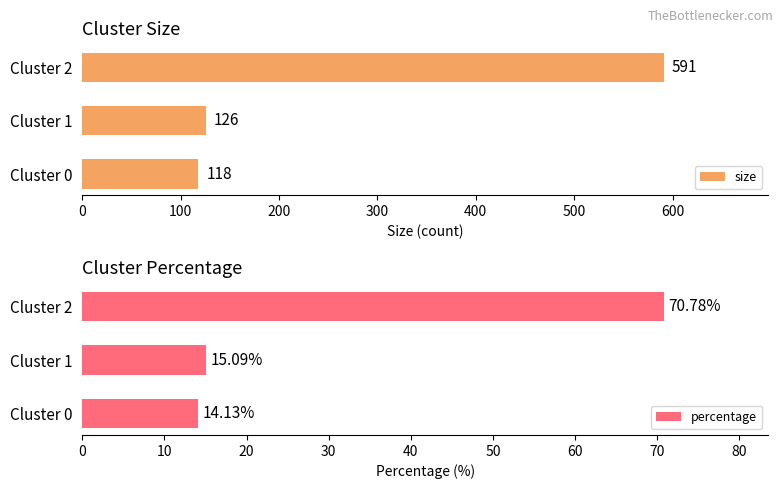

Read the percentage value at Cluster 2.

70.8